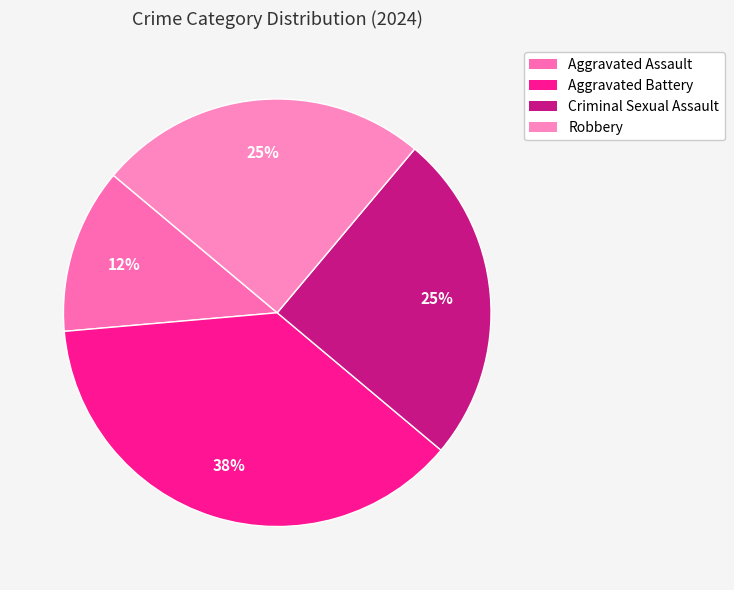

What is the total percentage of Robbery and Aggravated Battery?

62.5%